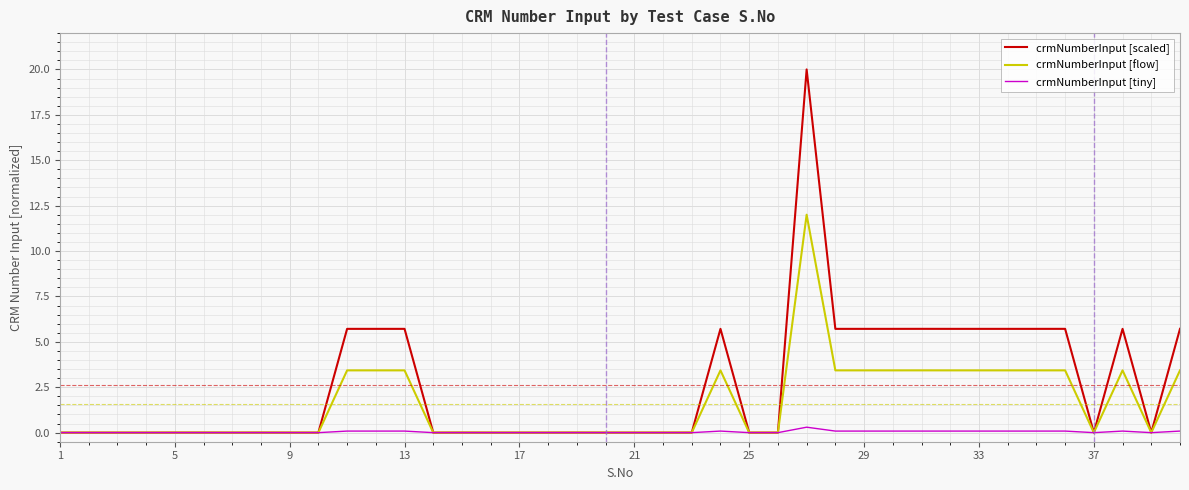

Rank the series by their maximum value, from lowest to highest.

crmNumberInput [tiny], crmNumberInput [flow], crmNumberInput [scaled]